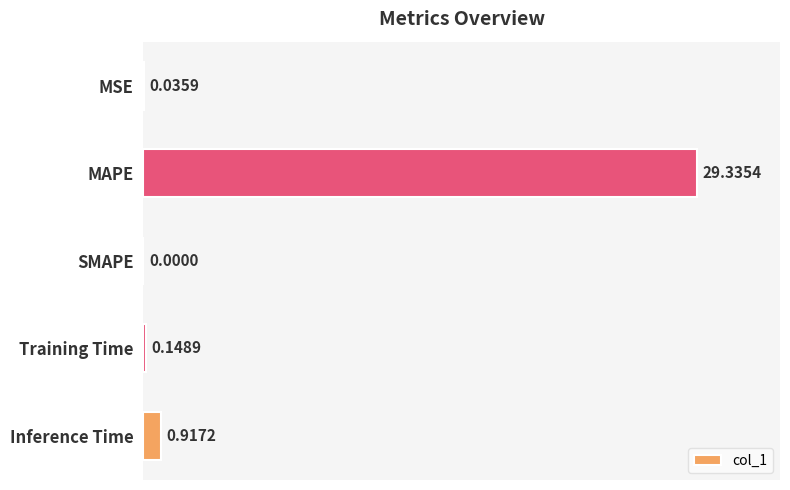

What is the sum of the values at MAPE and Training Time?

29.5